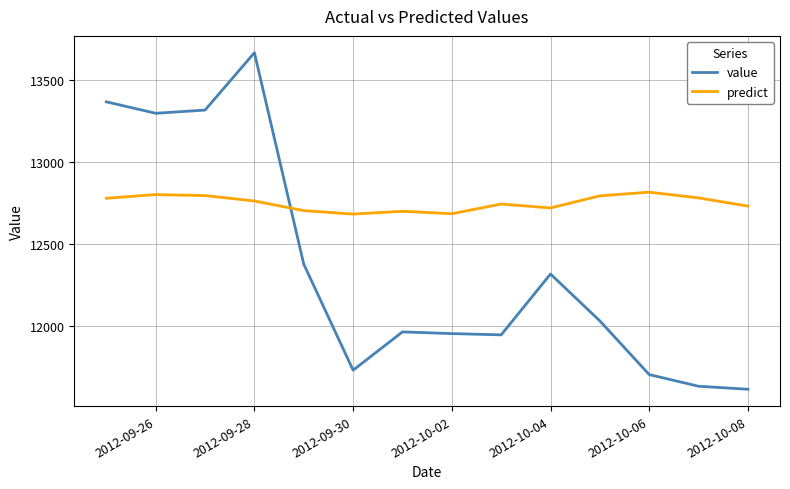

What is the difference between the maximum and minimum values in the predict series?

133.4